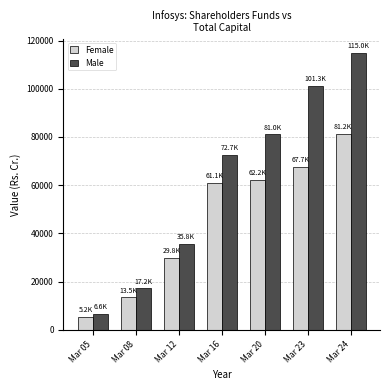

What are all the series names shown in the legend?

Female, Male